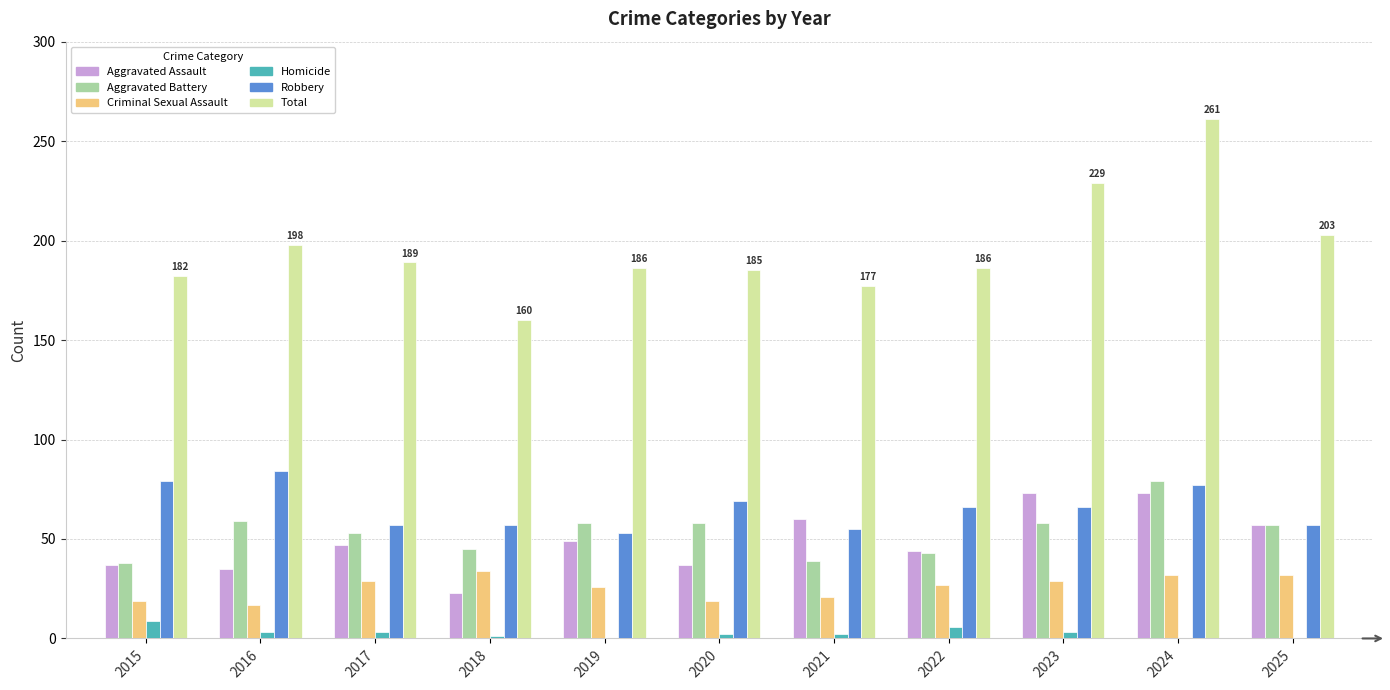

Is it true that Aggravated Battery equals 38 at 2015?

True